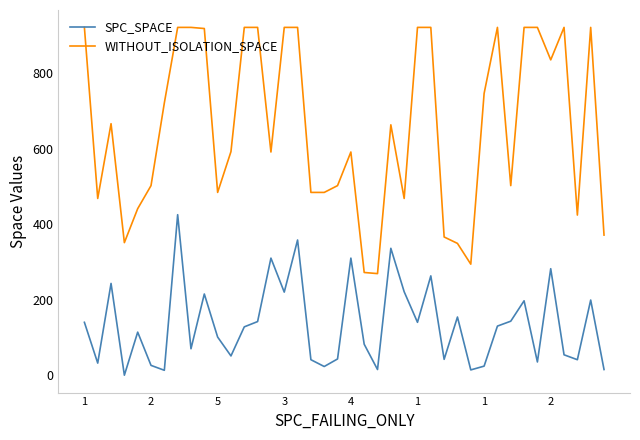

Which series has the largest total across all categories?

WITHOUT_ISOLATION_SPACE